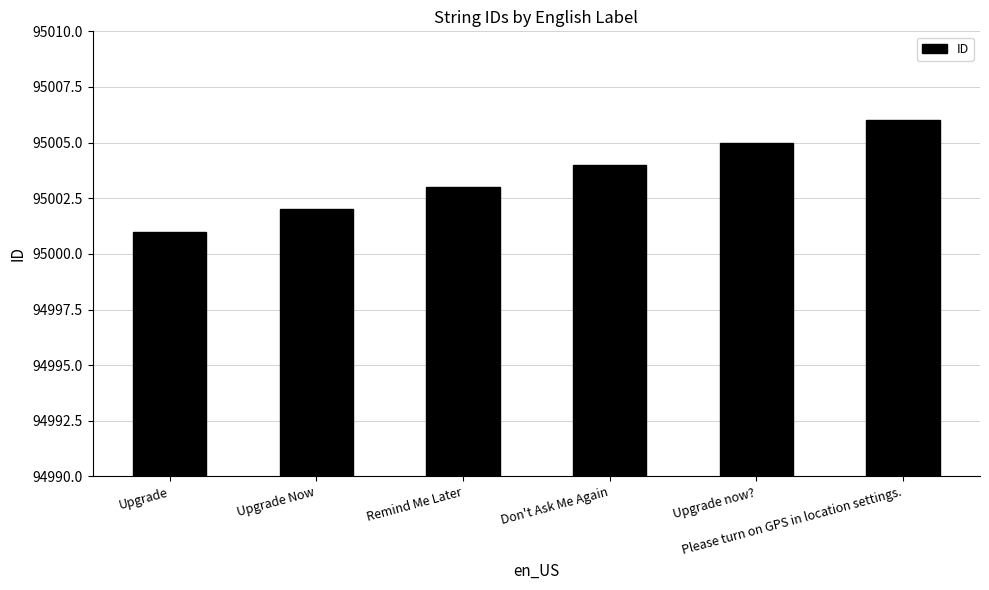

Approximately how many times larger is the value at Please turn on GPS in location settings. compared to Upgrade?

1.0